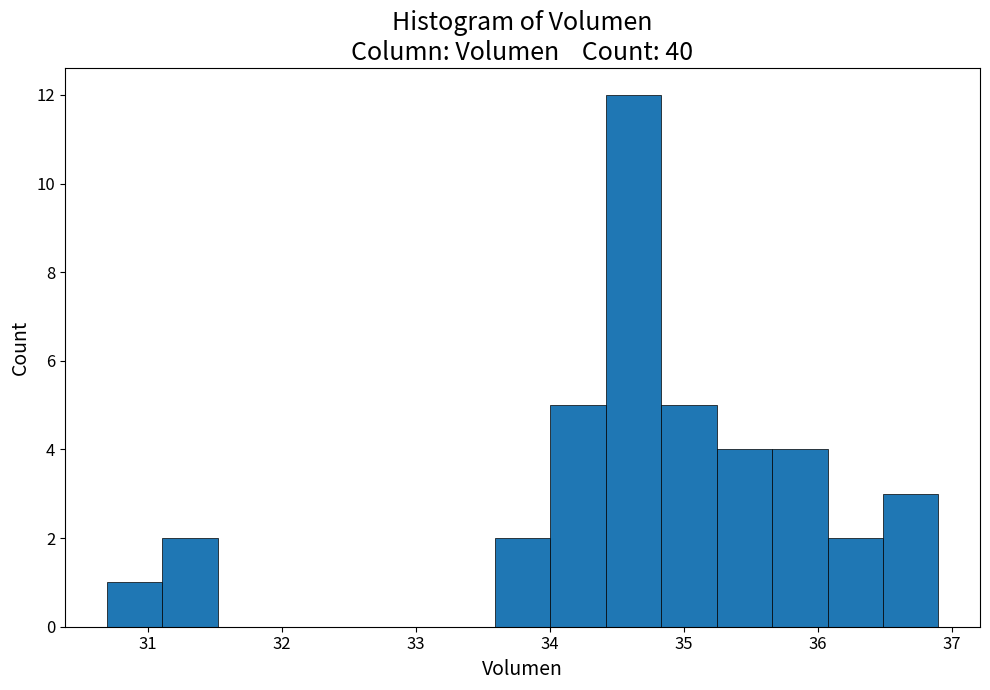

What is the height of the bar covering 30.7 to 31.1 on the x-axis? Neither the bar edges nor the heights are printed on the chart, so give them approximately, as read against the axes.

1